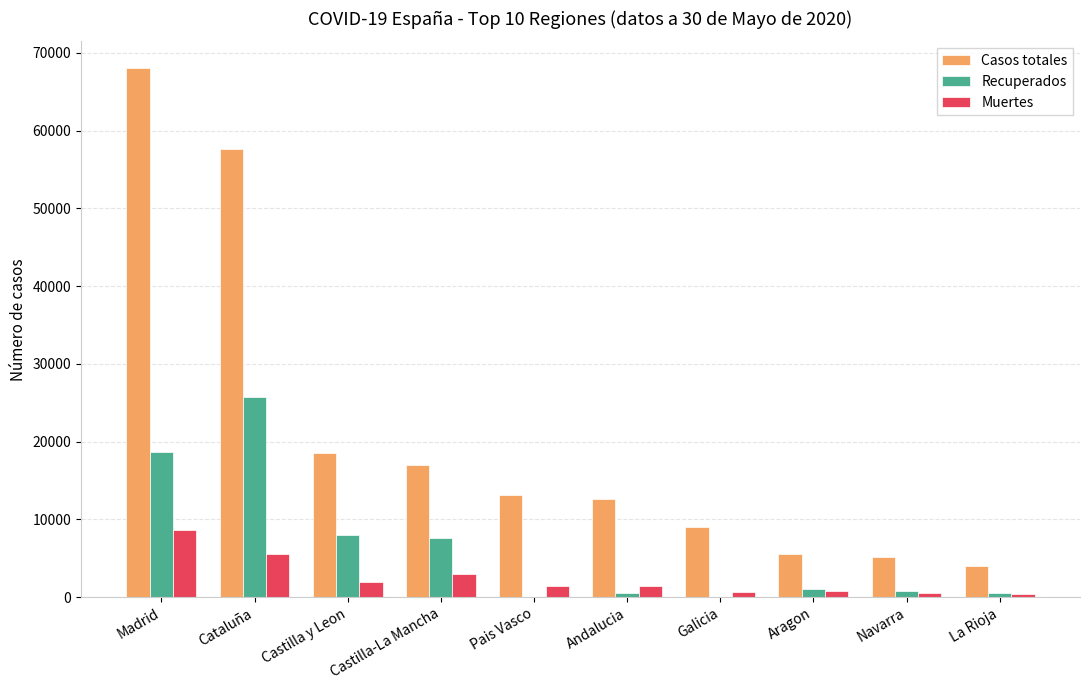

What is the difference between the Recuperados values at Cataluña and Andalucia?

25246